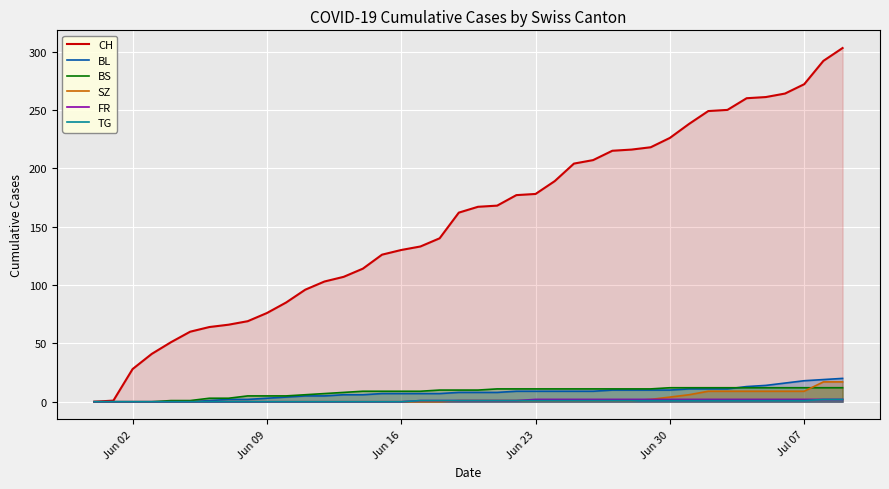

What are all the series names shown in the legend?

CH, BL, BS, SZ, FR, TG